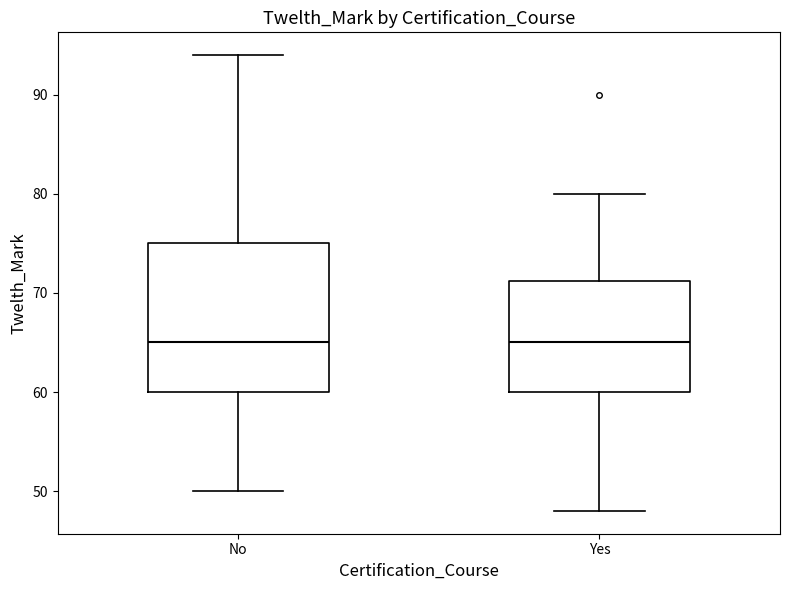

Where is the upper edge of the box for Yes on the y-axis? The values are not printed on the chart, so give them approximately, as read against the axis.

71